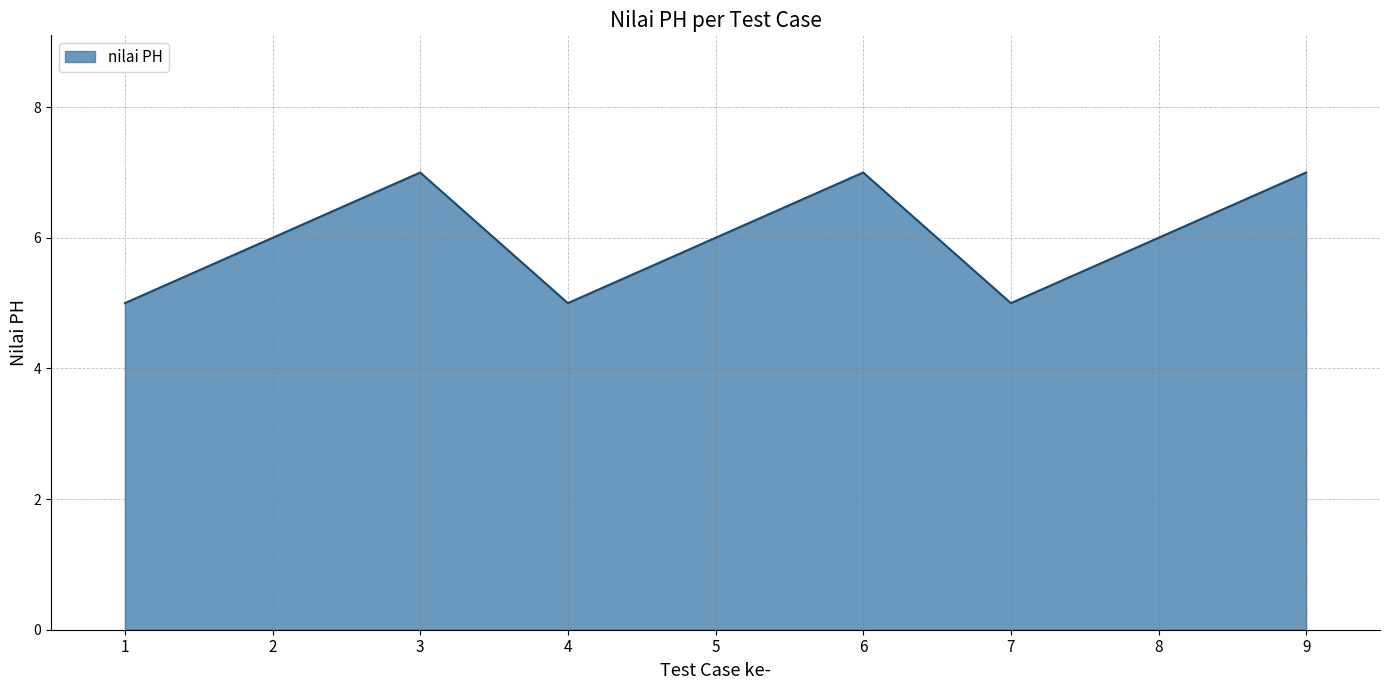

The chart shows a value of 3 at 2. True or false?

False